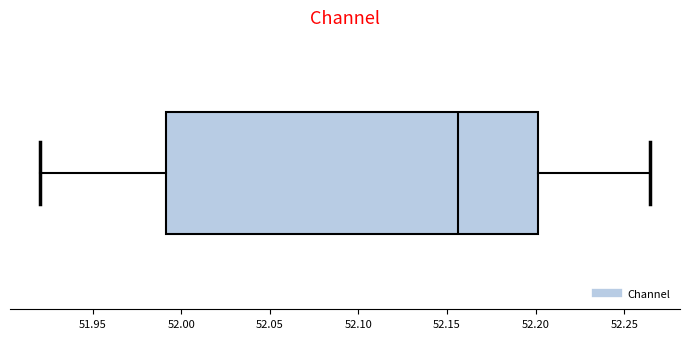

Read this box plot against the x-axis: the position of the median line, the range covered by the box, and the ends of both whiskers. The values are not printed on the chart, so give them approximately, as read against the axis.

median 52.155, box 51.990 to 52.200, whiskers 51.920 to 52.265